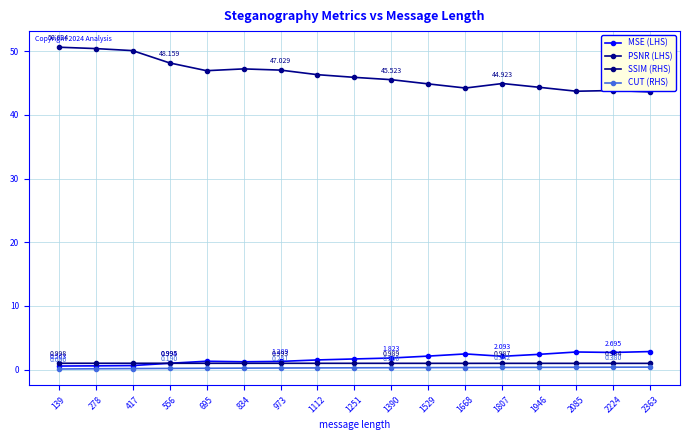

Which series has the largest total across all categories?

PSNR (LHS)